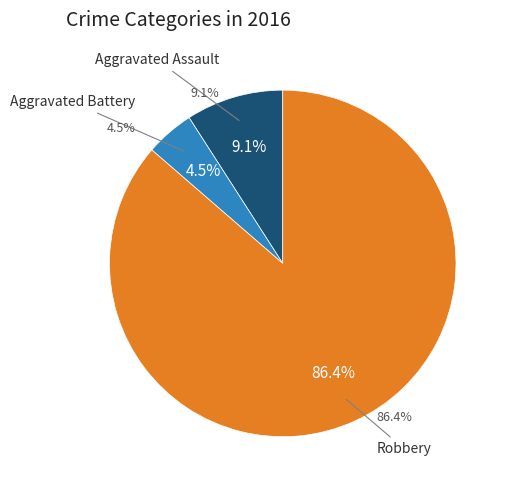

What is the smallest slice in the pie chart?

Aggravated Battery